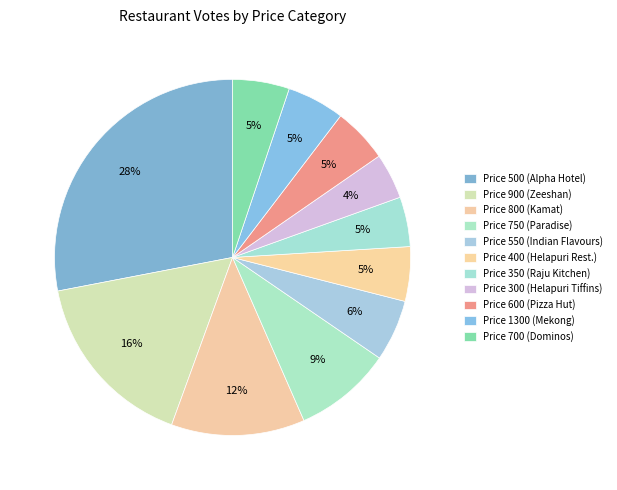

Does any single category account for the majority?

No